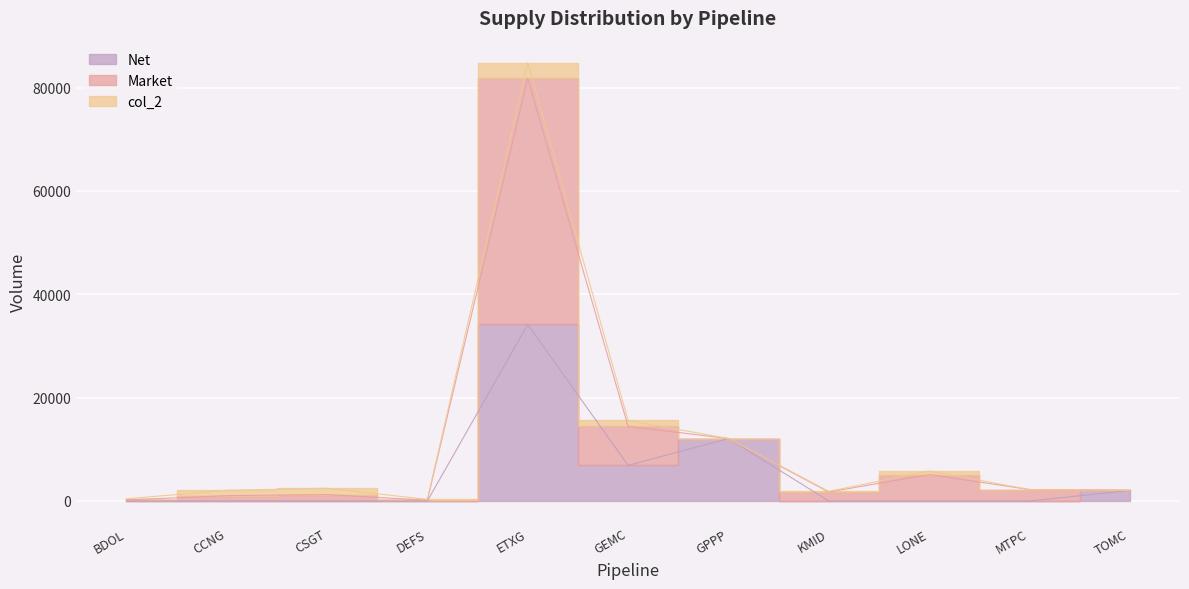

At how many categories does at least one series exceed 54088?

1